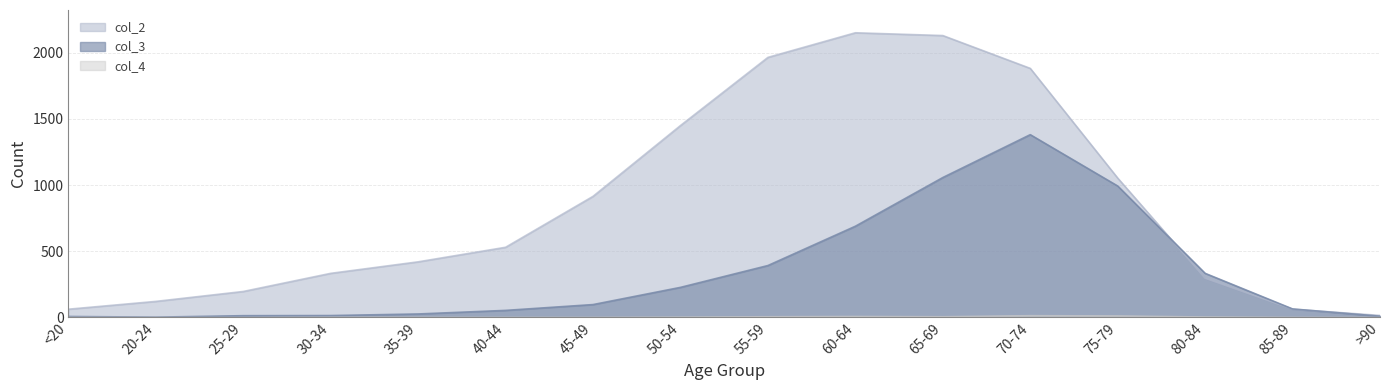

What is the difference between the col_3 values at 75-79 and 65-69?

64